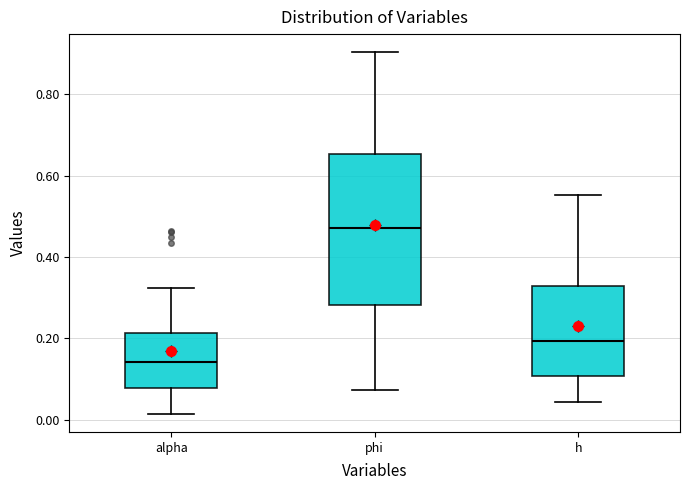

Reading left to right, read every box against the y-axis: the position of its median line, the range the box covers, and the ends of its whiskers. The values are not printed on the chart, so give them approximately, as read against the axis.

alpha: median 0.14, box 0.08 to 0.22, whiskers 0.02 to 0.32
phi: median 0.48, box 0.28 to 0.66, whiskers 0.08 to 0.90
h: median 0.20, box 0.10 to 0.32, whiskers 0.04 to 0.56